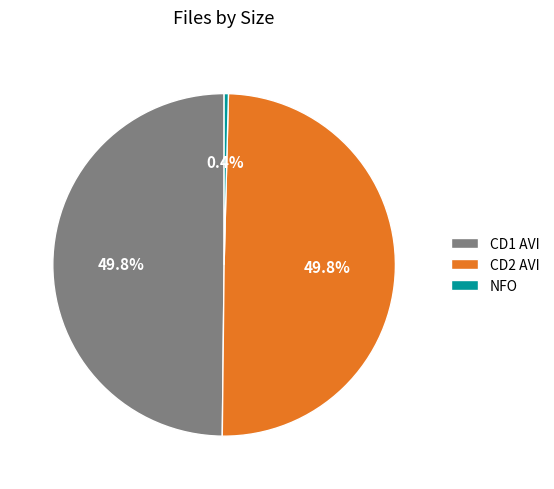

Which category has the smallest portion of the pie?

NFO